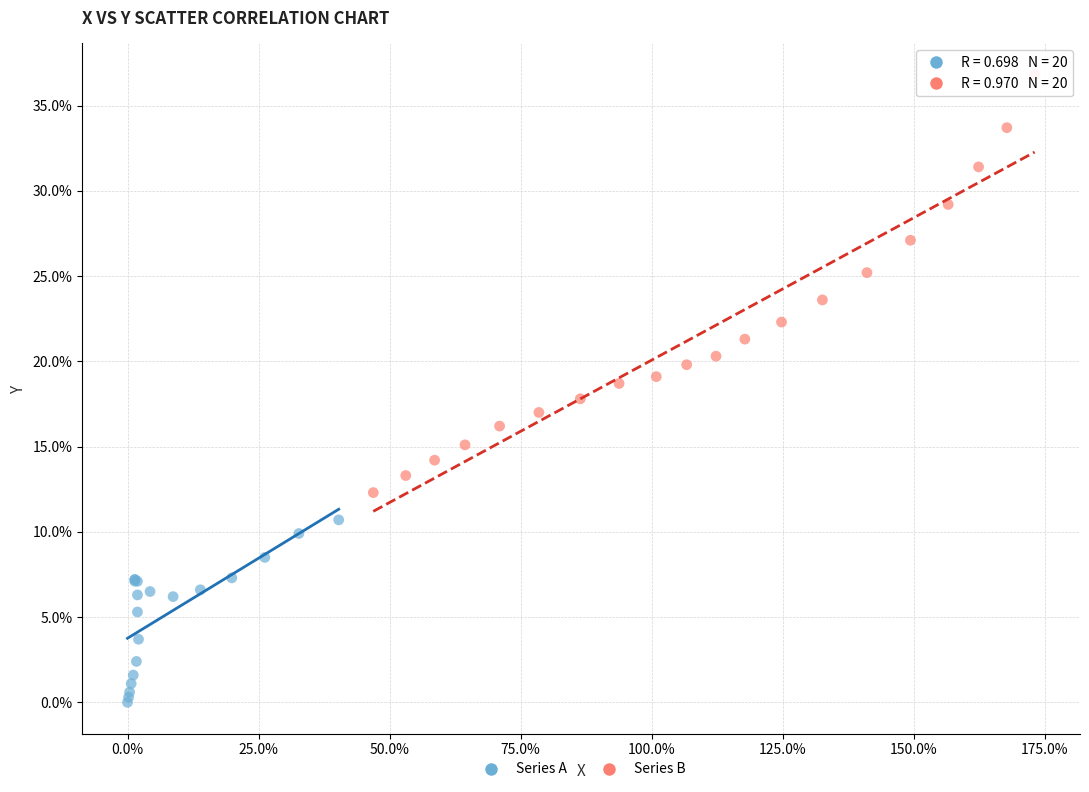

Which series reaches the maximum Y coordinate?

Series B